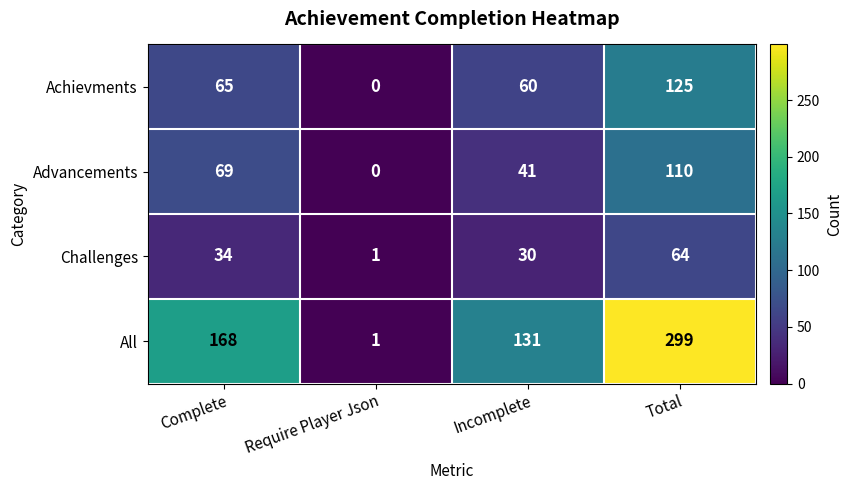

What is the greatest value displayed?

299